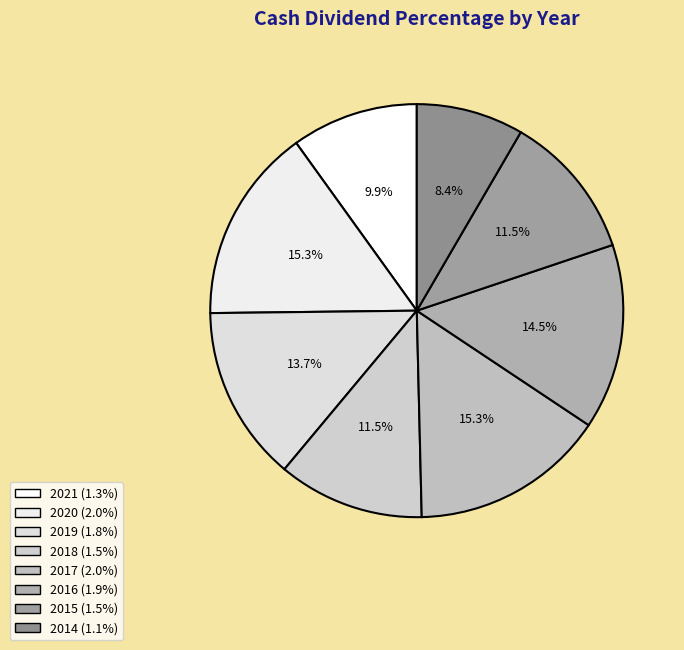

True or false: 2015 accounts for 1% of the total.

False